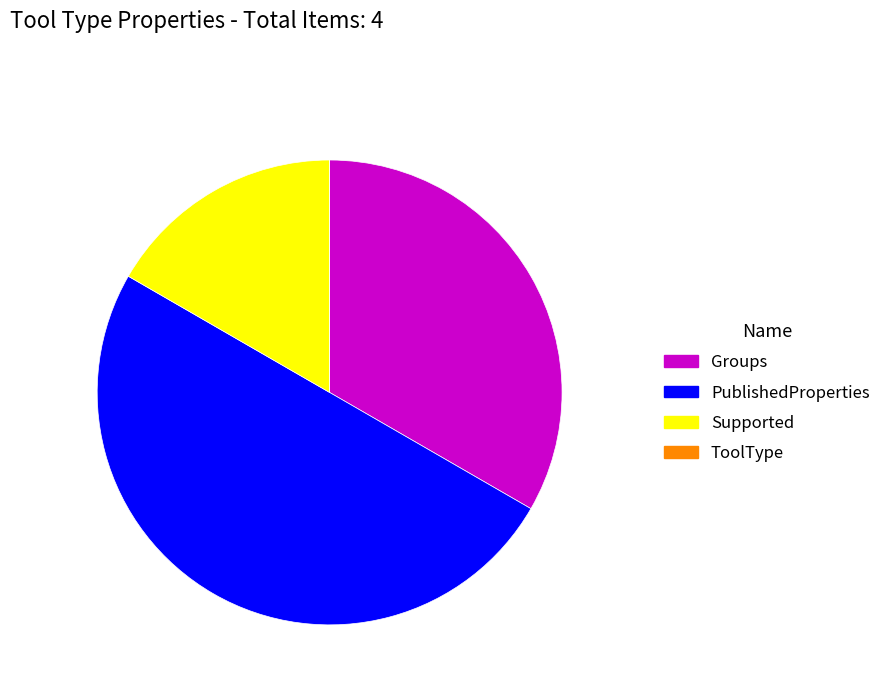

Which slice is the largest?

PublishedProperties